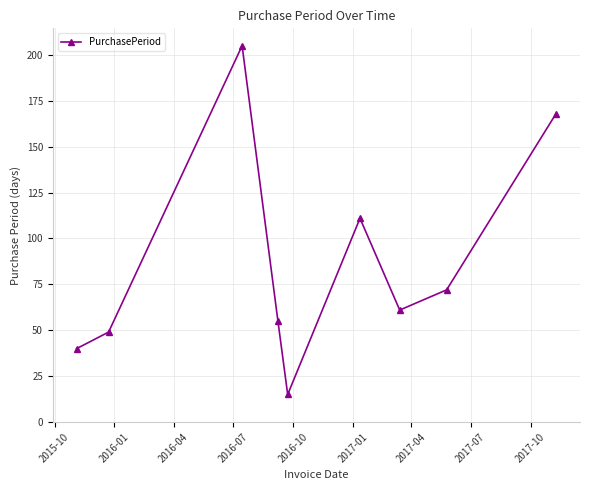

What is the value of the 5th point from the left?

15